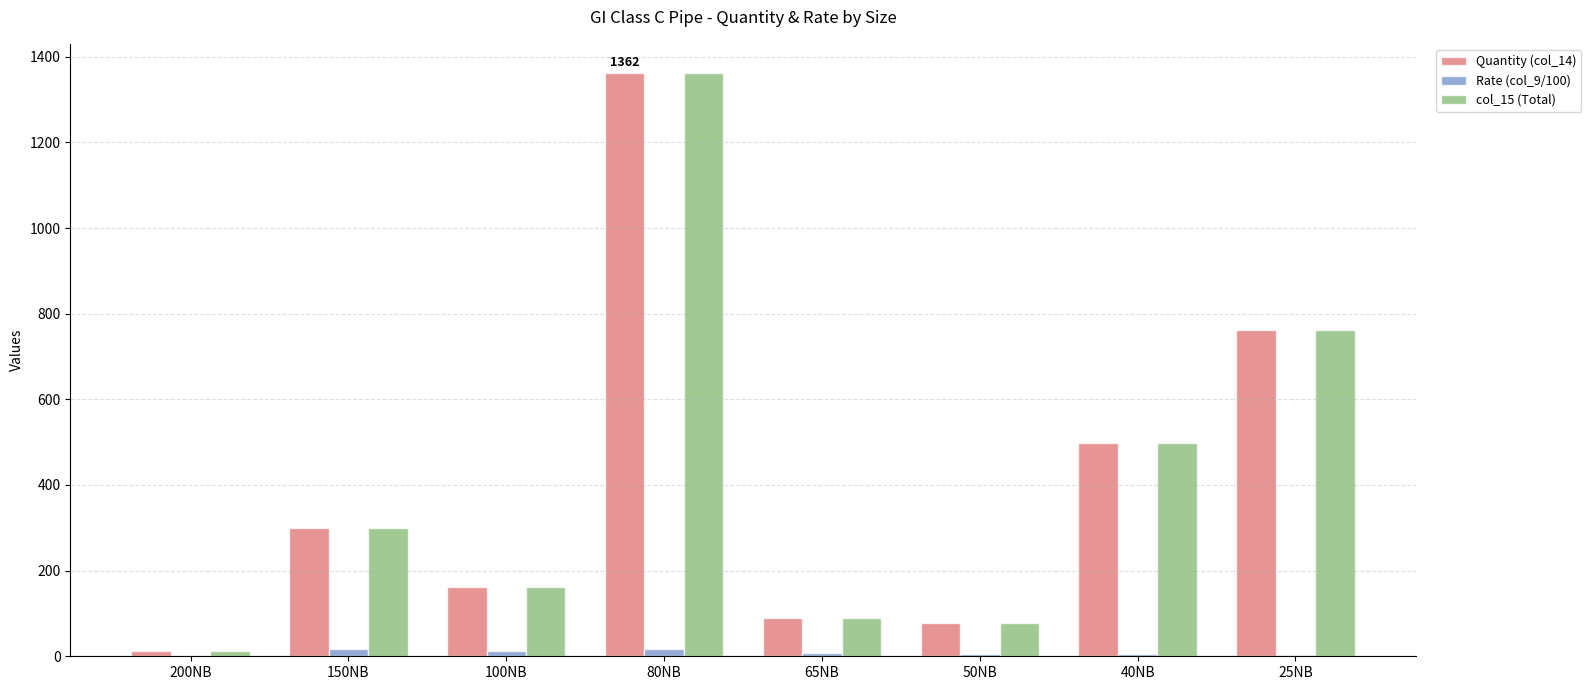

How many groups of bars are there?

8